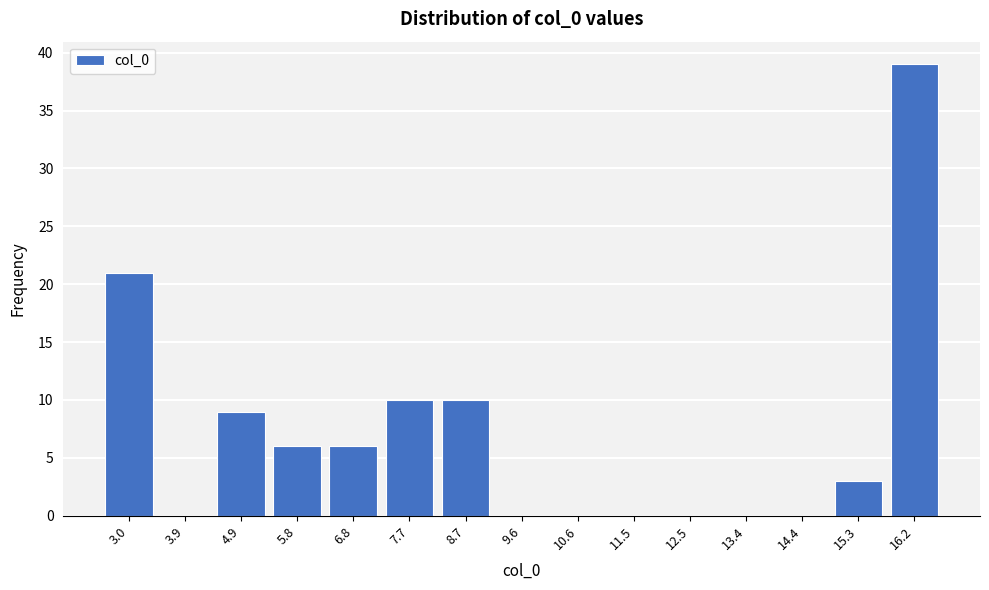

Reading left to right, transcribe all the data shown in this chart.

3.0=21	3.9=0	4.9=9	5.8=6	6.8=6	7.7=10	8.7=10	9.6=0	10.6=0	11.5=0	12.5=0	13.4=0	14.4=0	15.3=3	16.2=39